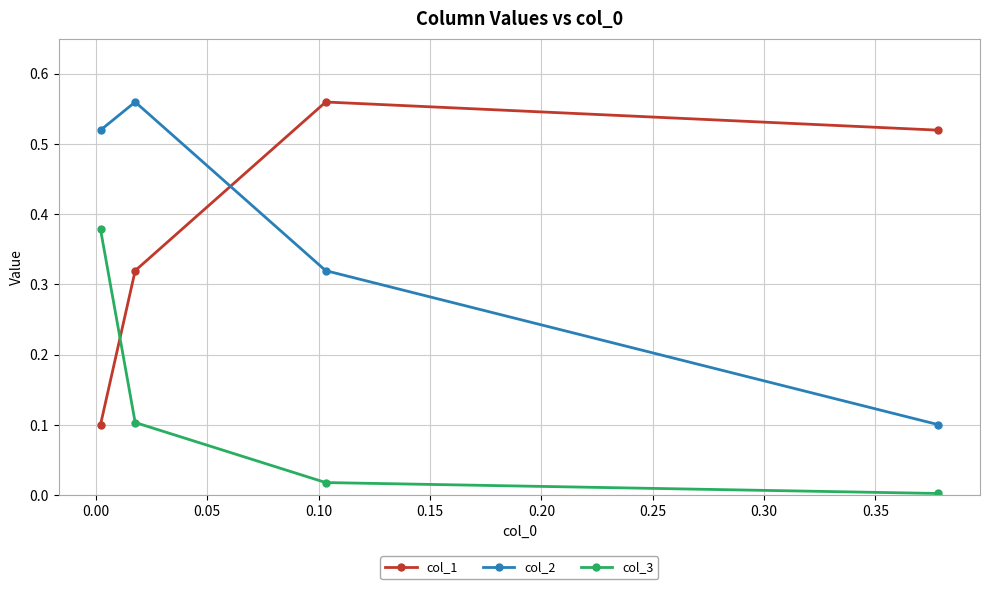

What is the sum of all col_1 values?

1.5